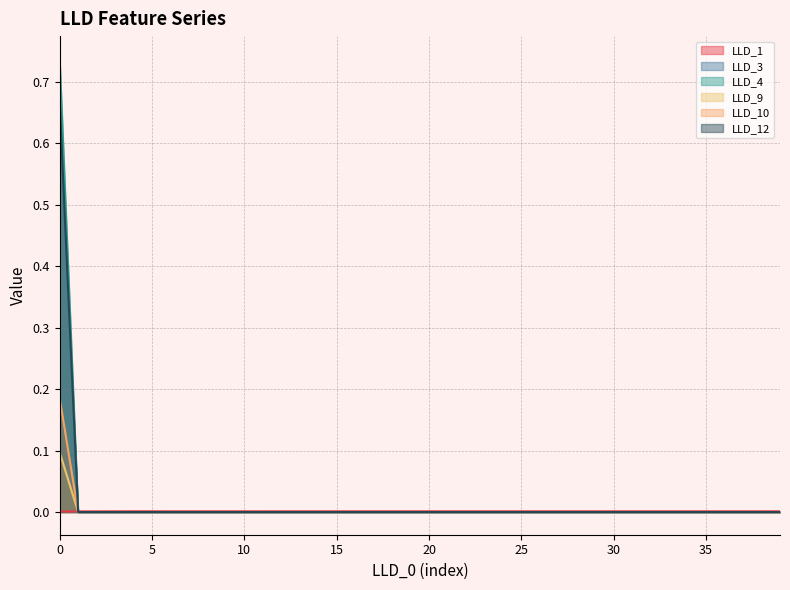

Is the value of LLD_3 at 29 greater than the value of LLD_10 at 10?

No